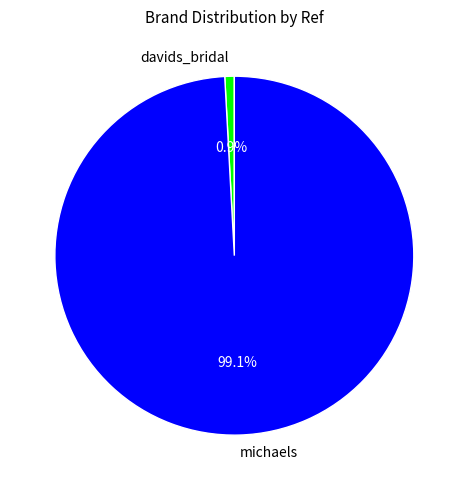

Which slice represents more than half of the pie?

michaels